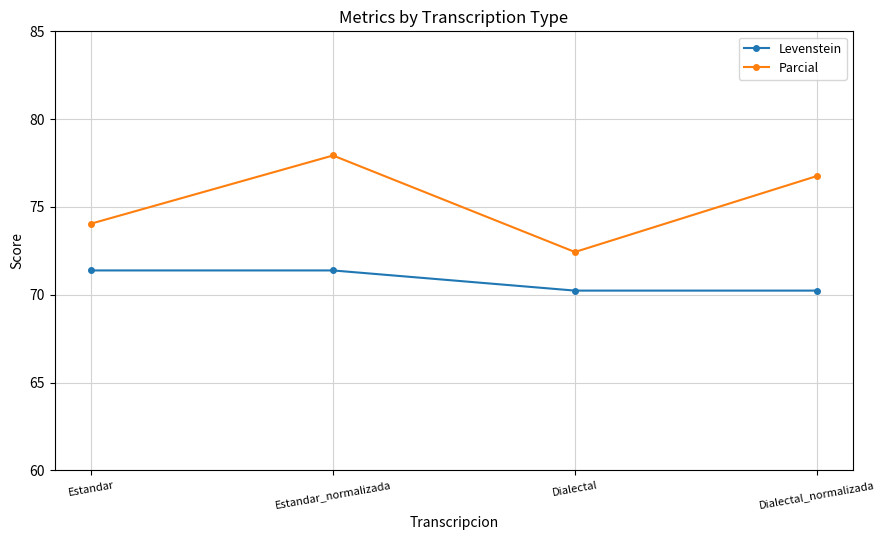

What is the label of the 2nd point from the right?

Dialectal